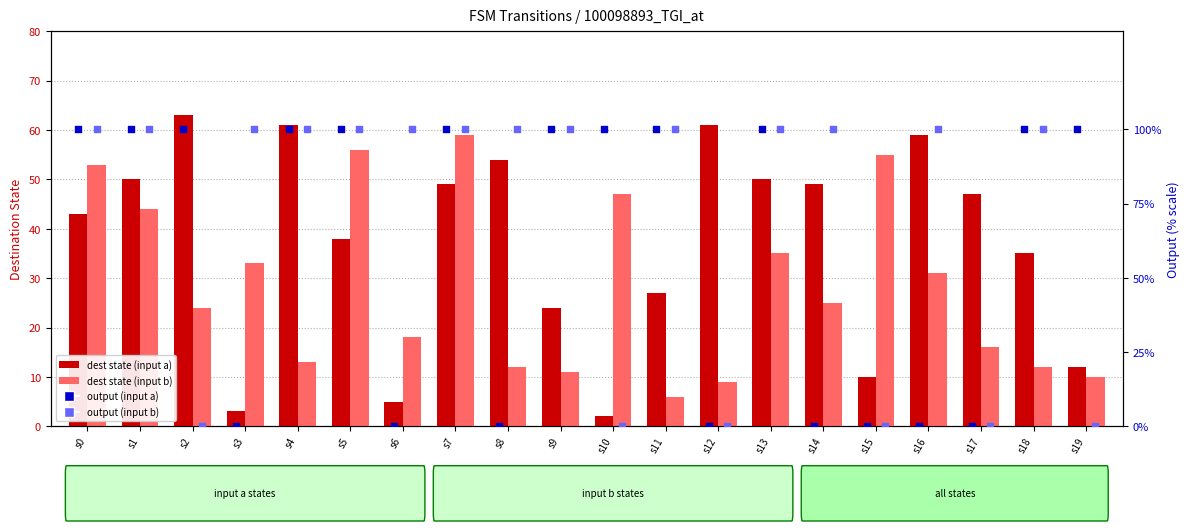

At which category is the sum across all series the highest?

s7